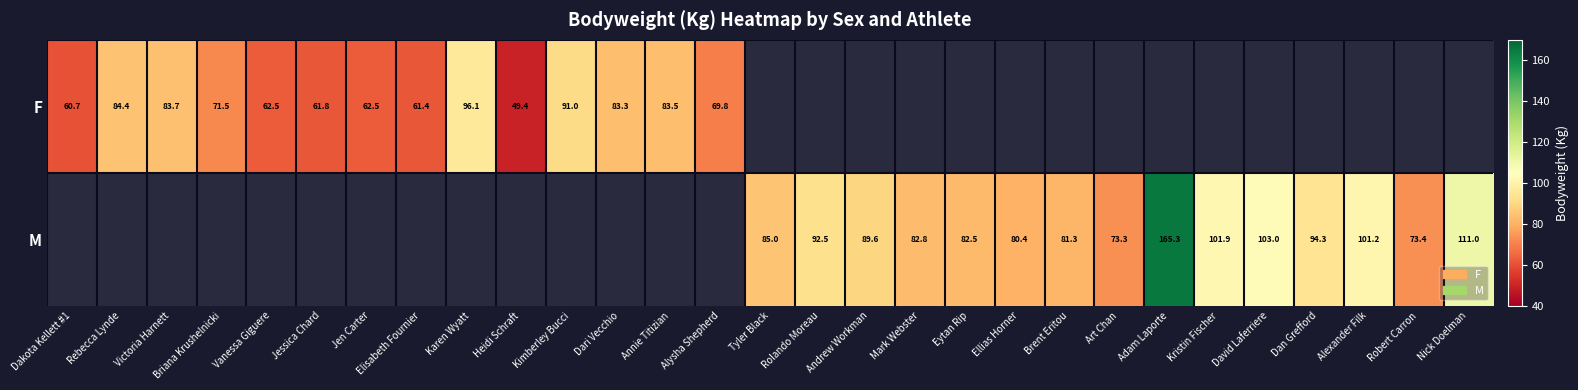

What is the maximum value shown in the chart?

165.3